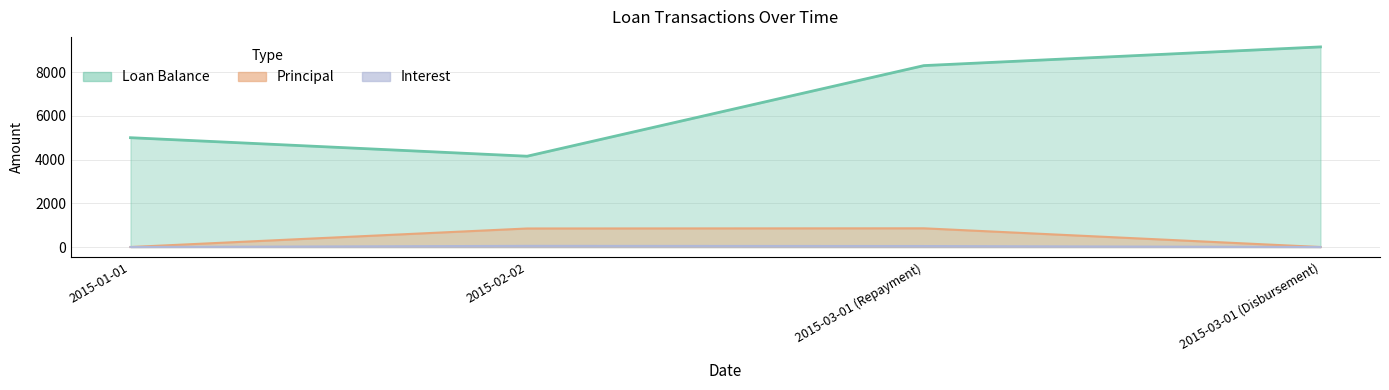

What is the difference between the Interest values at 2015-01-01 and 2015-02-02?

52.6